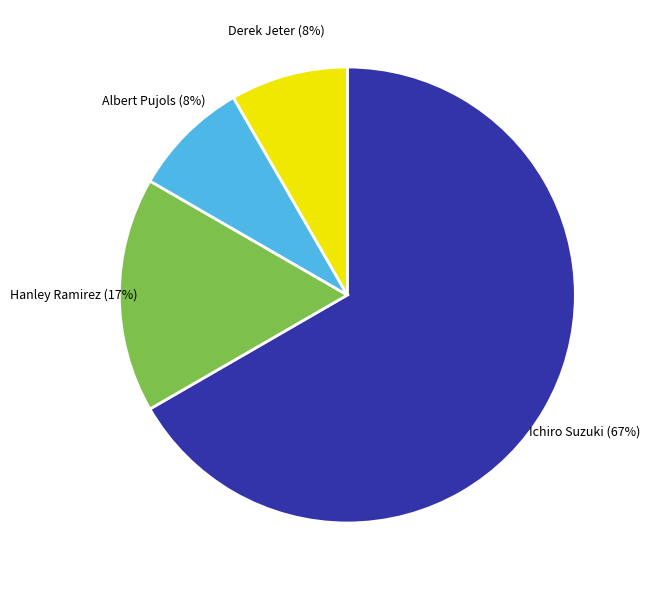

Is there a majority slice in this chart?

Yes